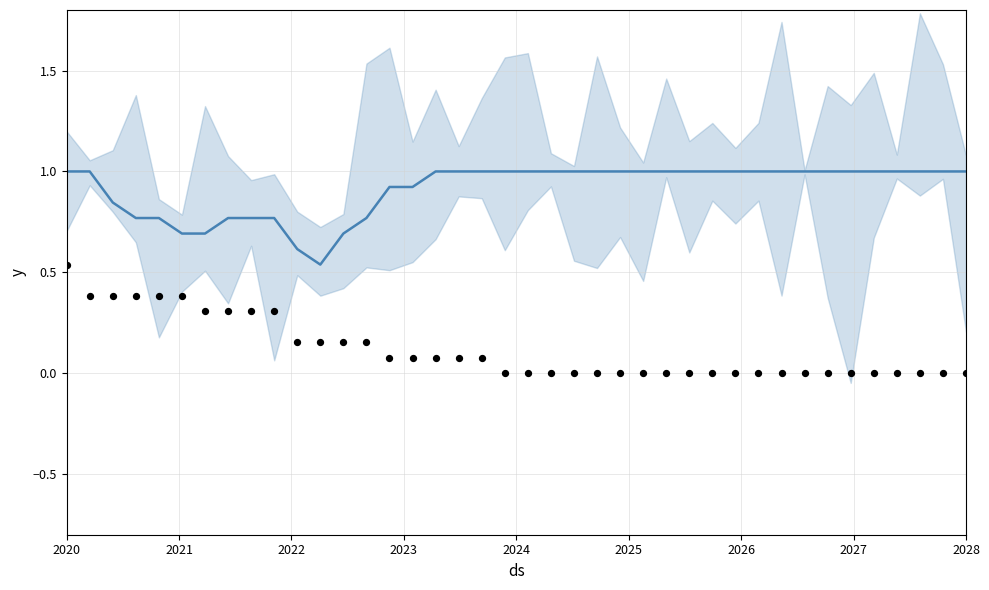

Which series contains the highest Y value?

y